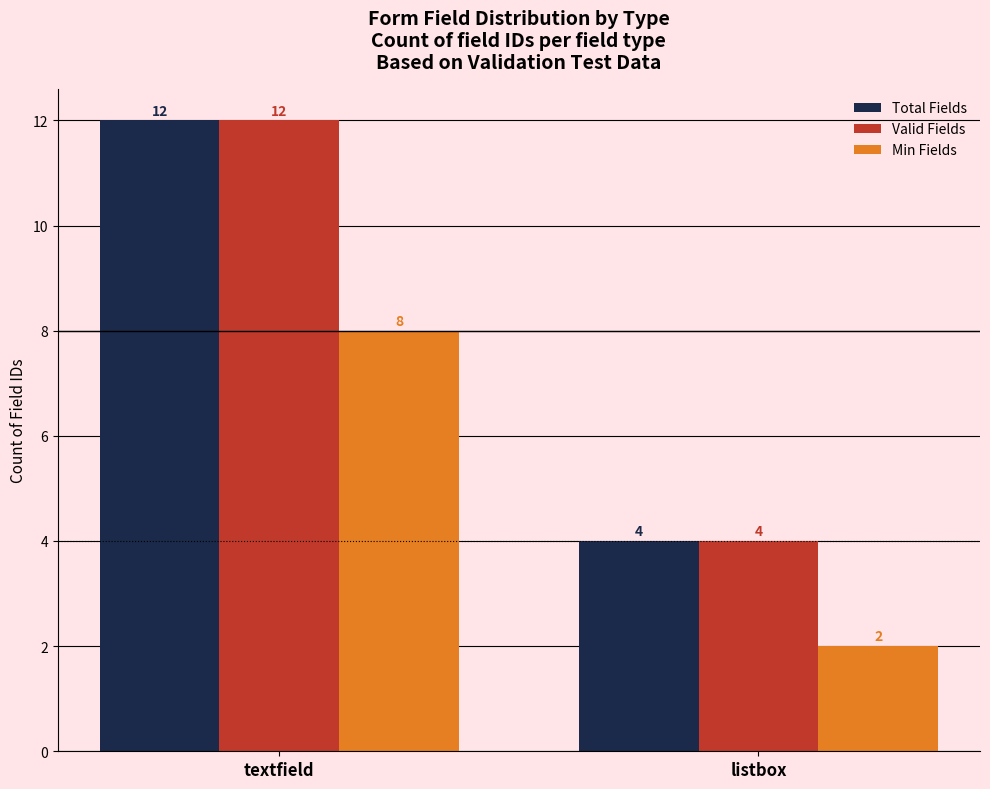

What is the sum of all Valid Fields values?

16